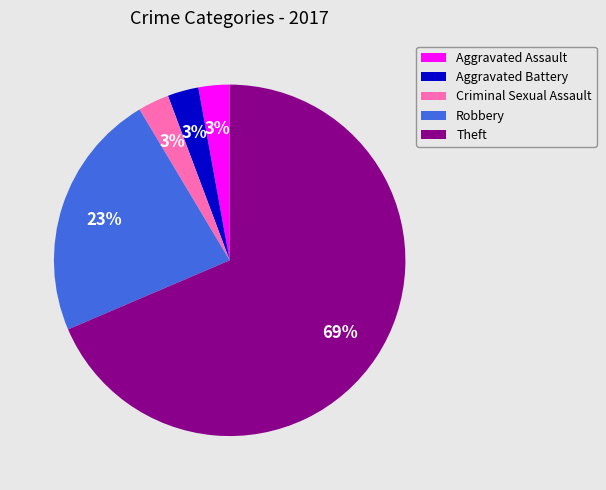

Which category has the biggest portion of the pie?

Theft